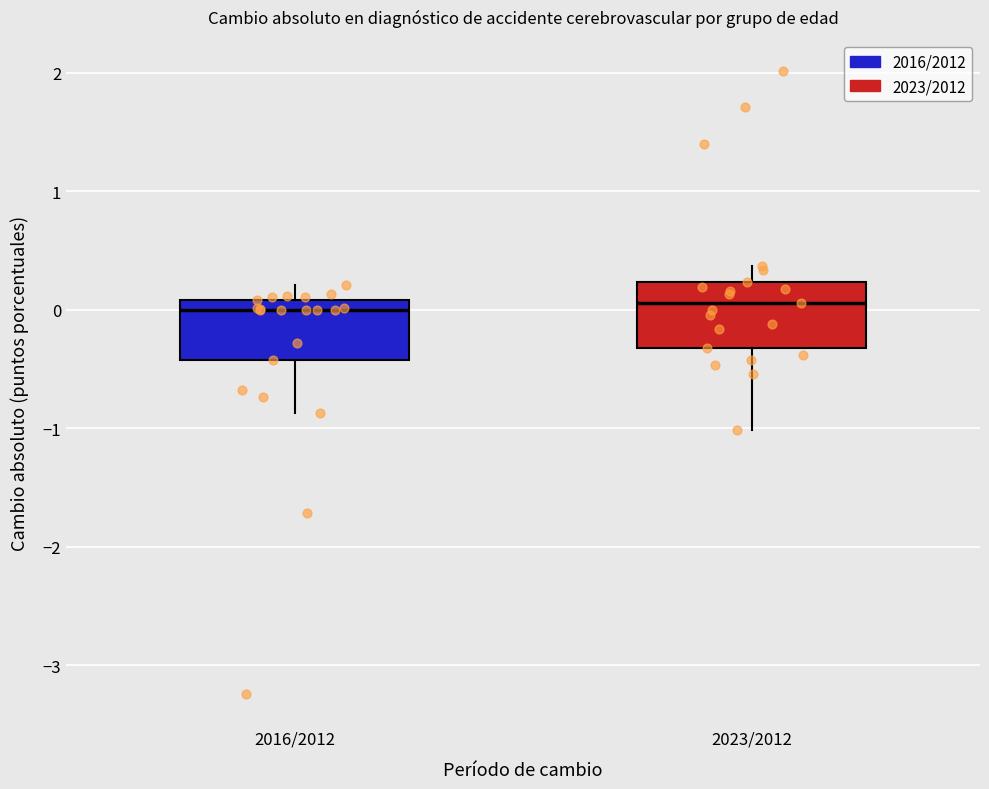

Reading left to right, transcribe this box plot: for each box, give where its median line is, the range the box spans, and where its two whiskers end, as read against the y-axis. The values are not printed on the chart, so give them approximately, as read against the axis.

2016/2012: median 0.0, box -0.4 to 0.1, whiskers -0.9 to 0.2
2023/2012: median 0.1, box -0.3 to 0.2, whiskers -1.0 to 0.4